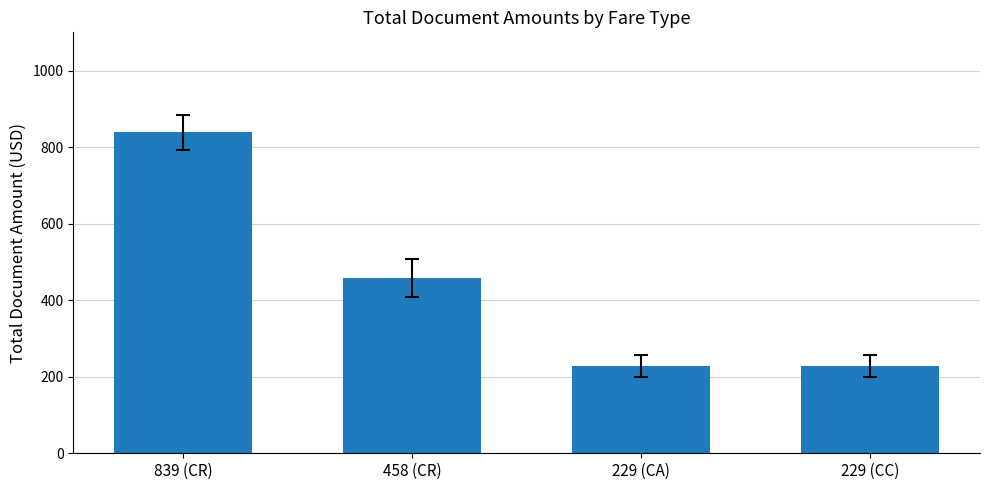

Does the chart contain stacked bars?

No